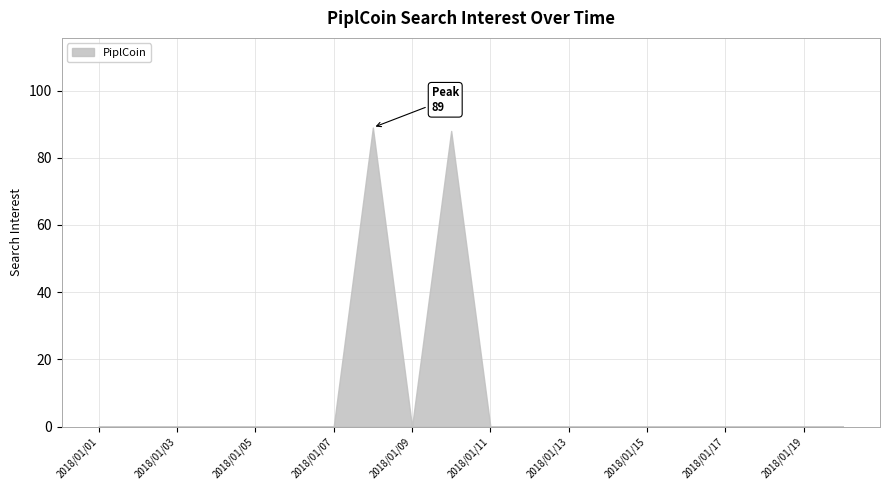

True or false: the data shows 0 at 2018/01/19.

True